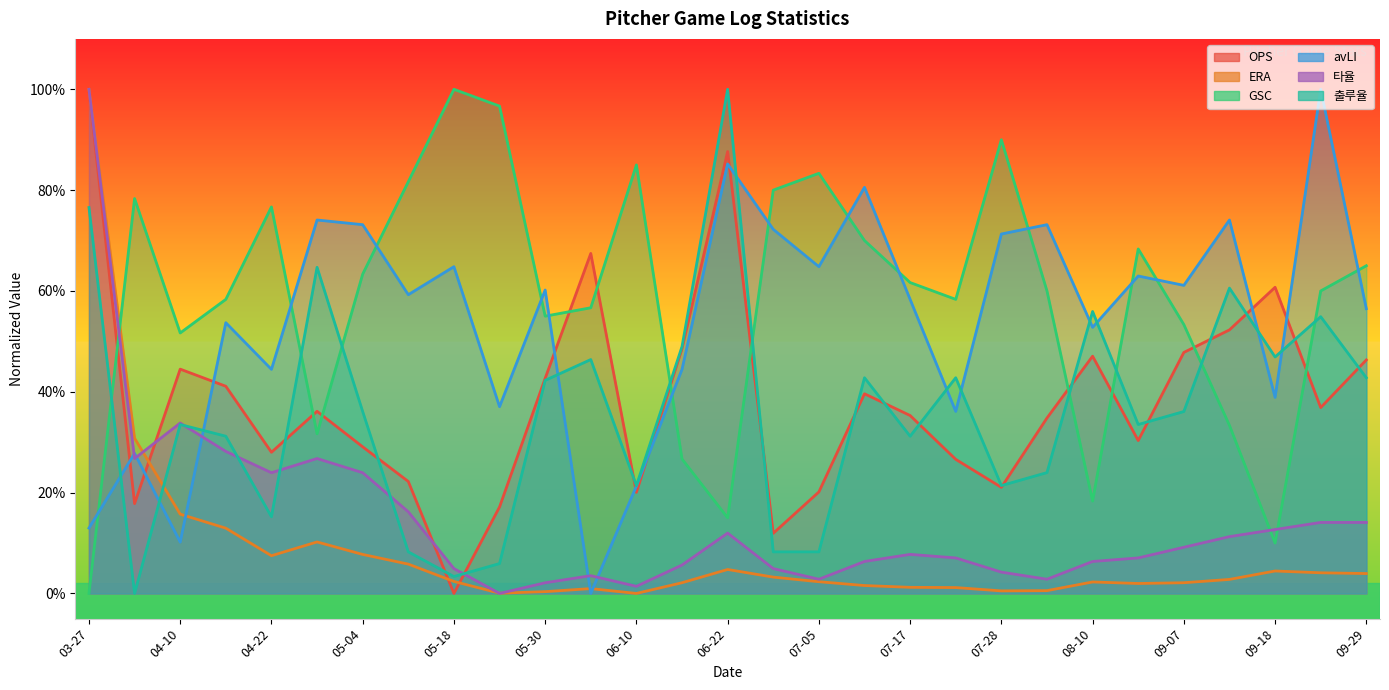

At which label is OPS closest to 0?

05-18